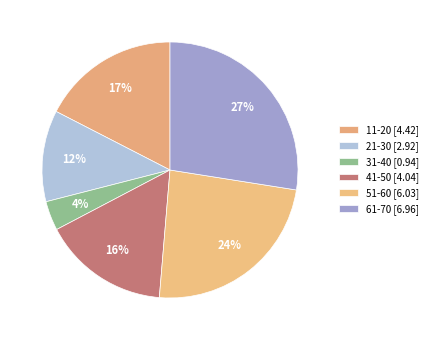

How many segments does this pie chart have?

6